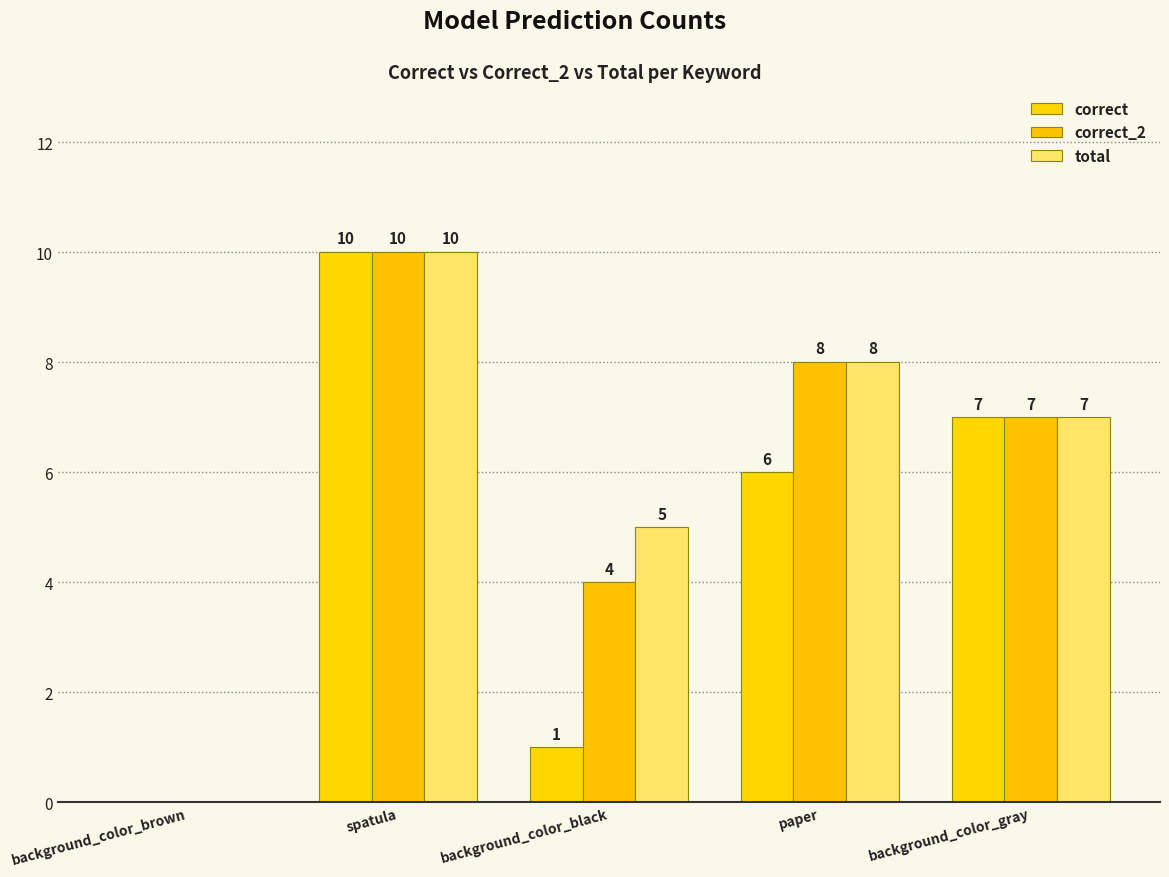

Are the bars grouped side by side (vs. stacked)?

Yes